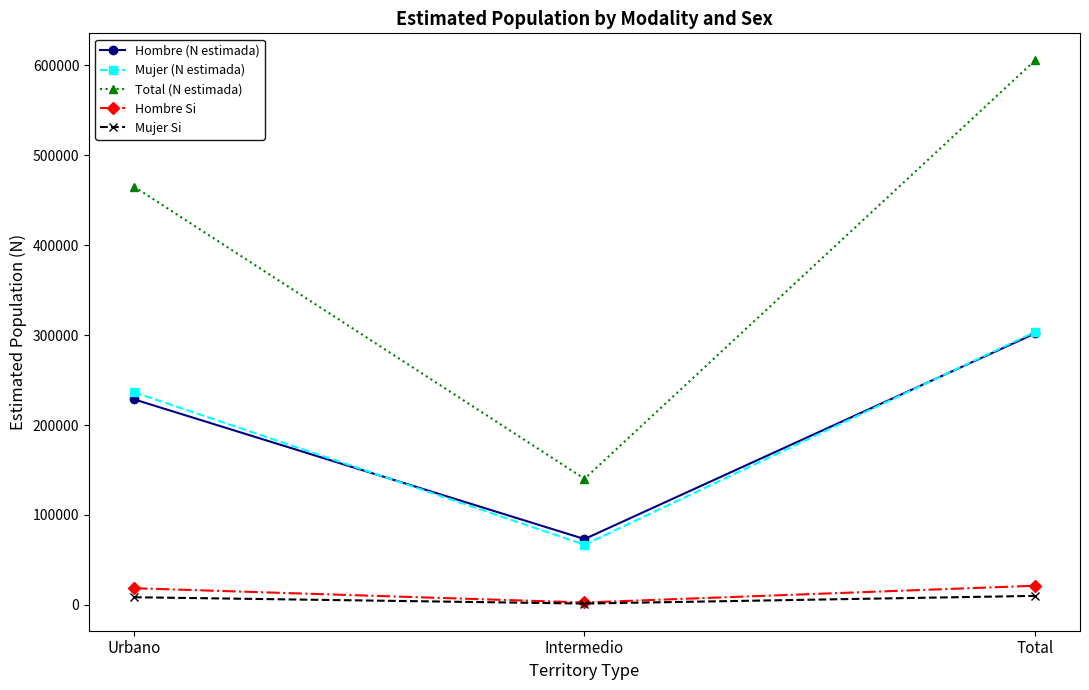

Which series changed the most between Urbano and Intermedio?

Total (N estimada)